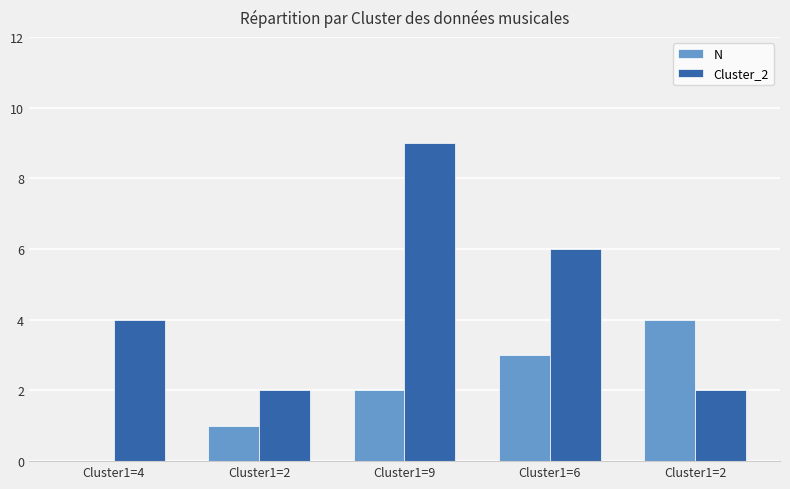

Which category has the highest value in the Cluster_2 series?

Cluster1=9